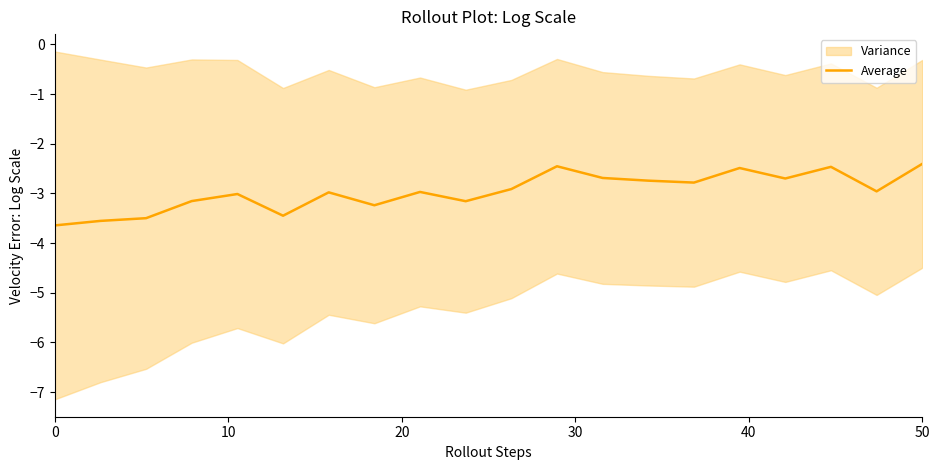

What is the label of the 7th point from the left?

6